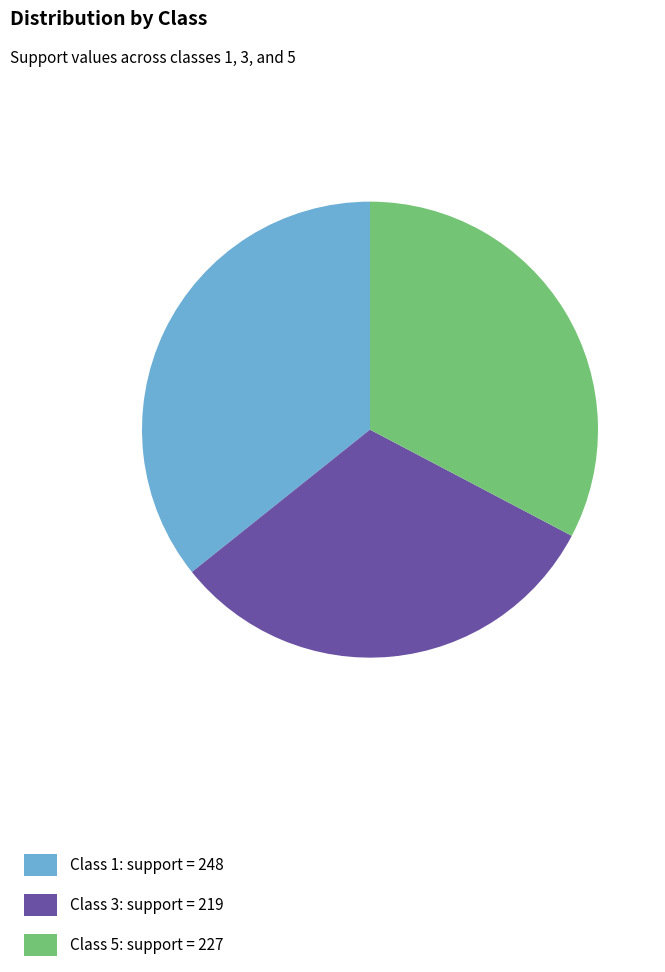

Which slice is the largest?

Class 1: support = 248